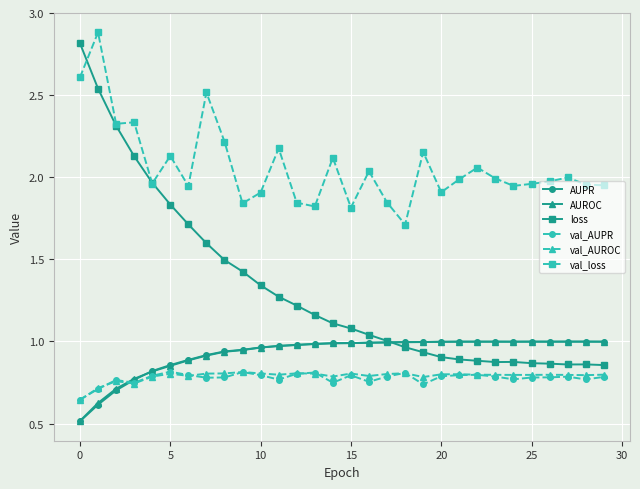

Which series has the widest spread of values?

loss